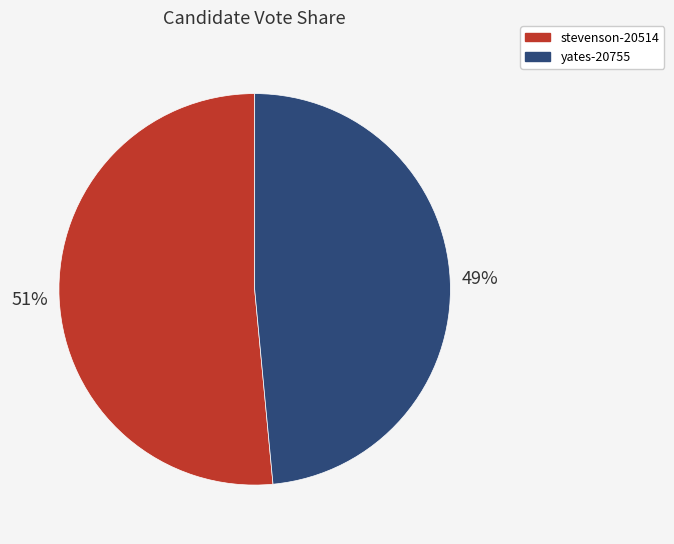

How many segments does this pie chart have?

2